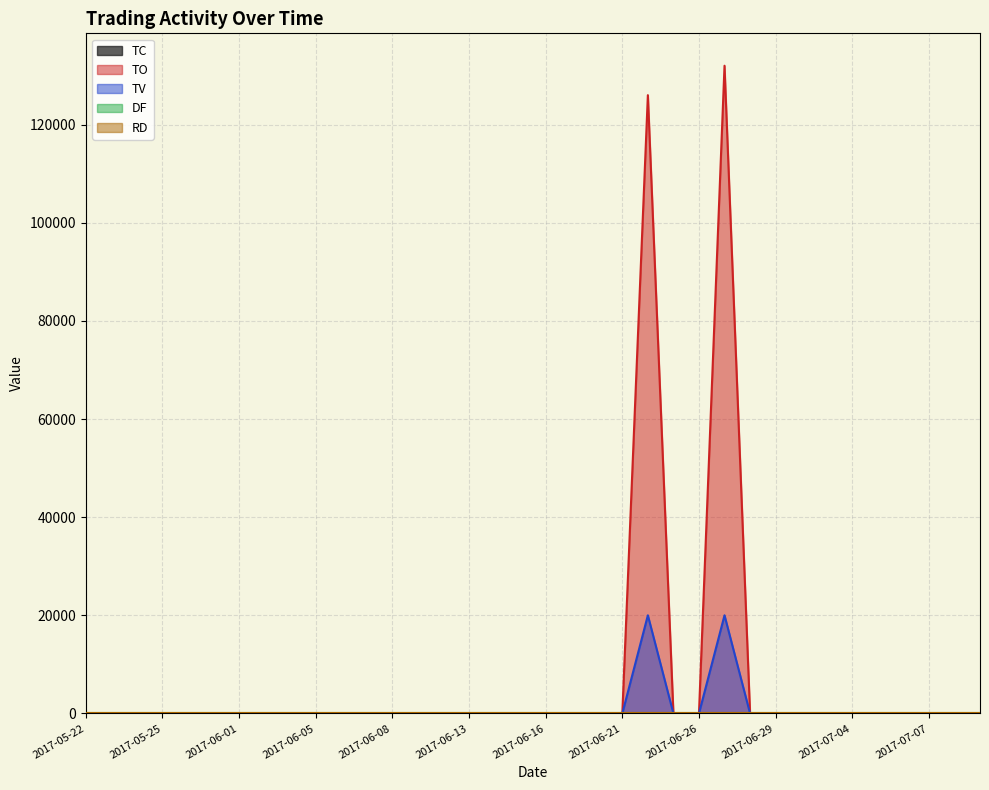

What is the total value across all series at 2017-06-27?

152001